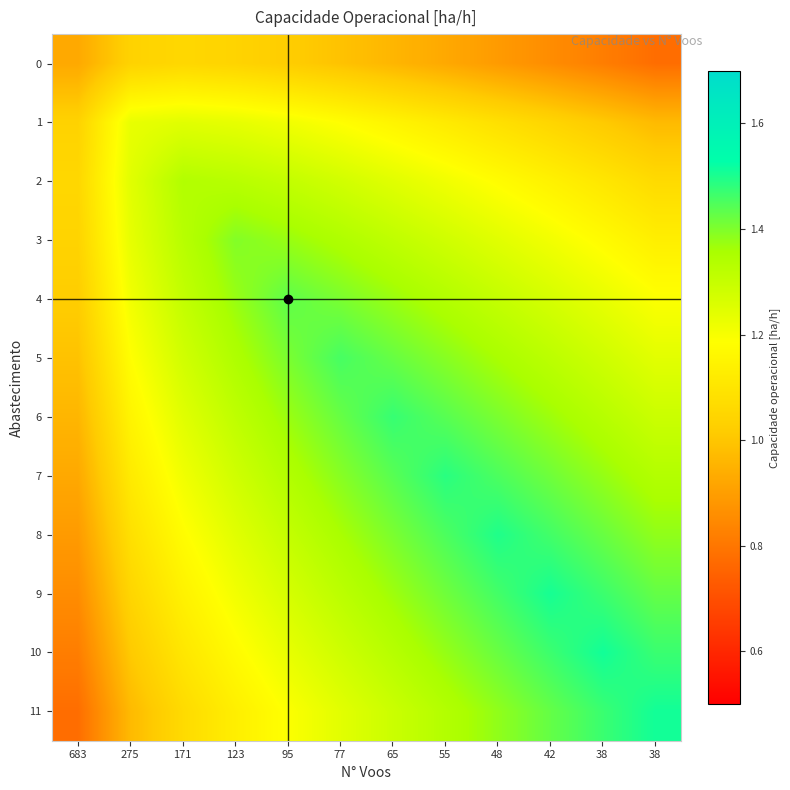

Rank the series by their maximum value, from highest to lowest.

10, 11, 9, 8, 7, 6, 5, 4, 3, 2, 1, 0